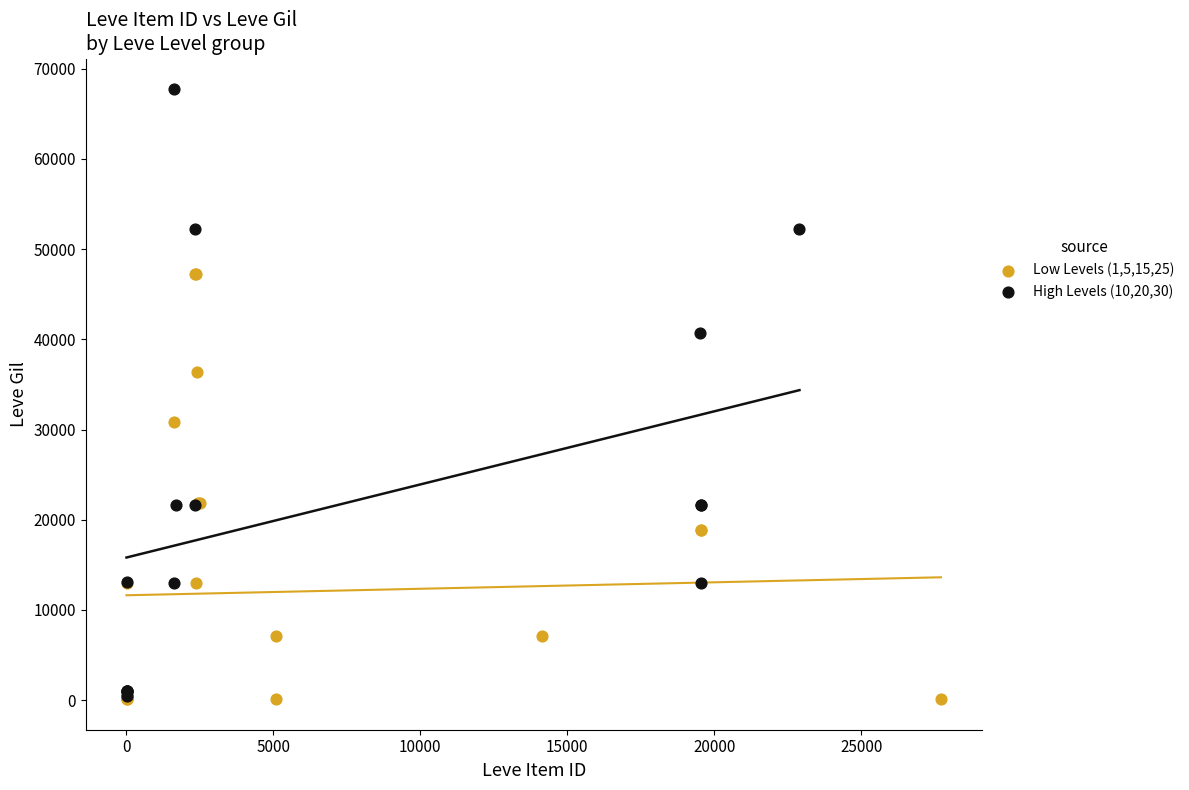

Which series contains the highest Y value?

High Levels (10,20,30)